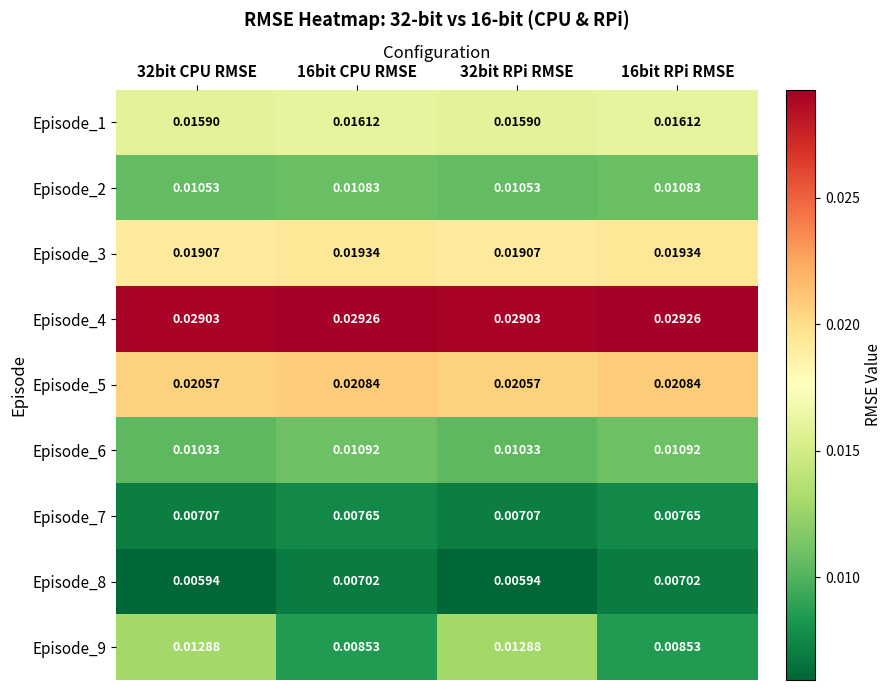

Is the value of Episode_1 at 32bit CPU RMSE greater than the value of Episode_8 at 32bit RPi RMSE?

Yes